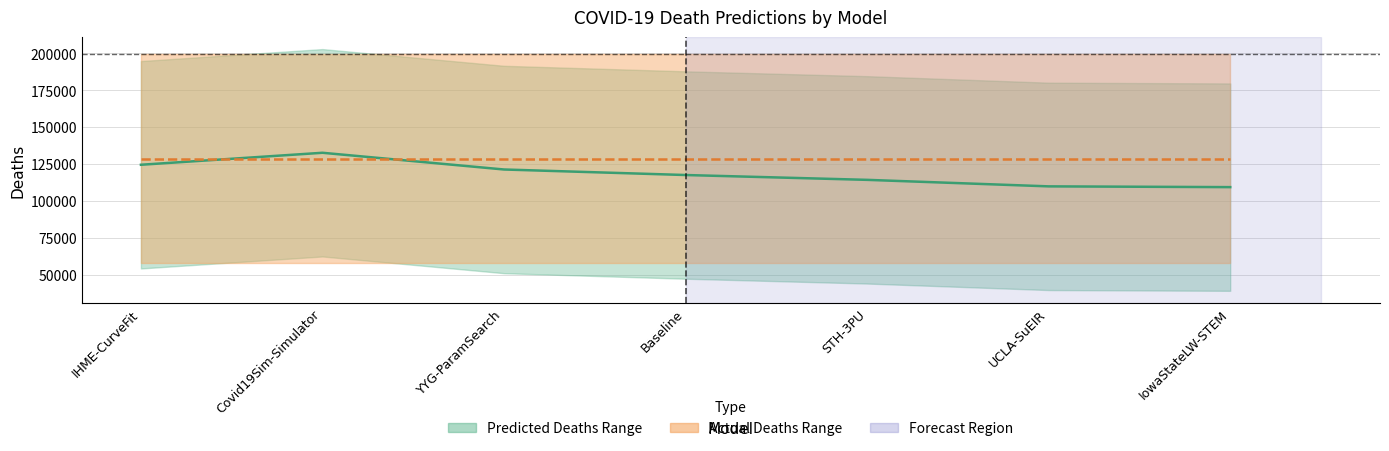

Reading left to right, transcribe all the data shown in this chart.

Predicted Mid: IHME-CurveFit=124418.1	Covid19Sim-Simulator=132543.0	YYG-ParamSearch=121212.2	Baseline=117466.7	STH-3PU=114192.0	UCLA-SuEIR=109777.6	IowaStateLW-STEM=109261.0
Actual Mid: IHME-CurveFit=128628.5	Covid19Sim-Simulator=128628.5	YYG-ParamSearch=128628.5	Baseline=128628.5	STH-3PU=128628.5	UCLA-SuEIR=128628.5	IowaStateLW-STEM=128628.5